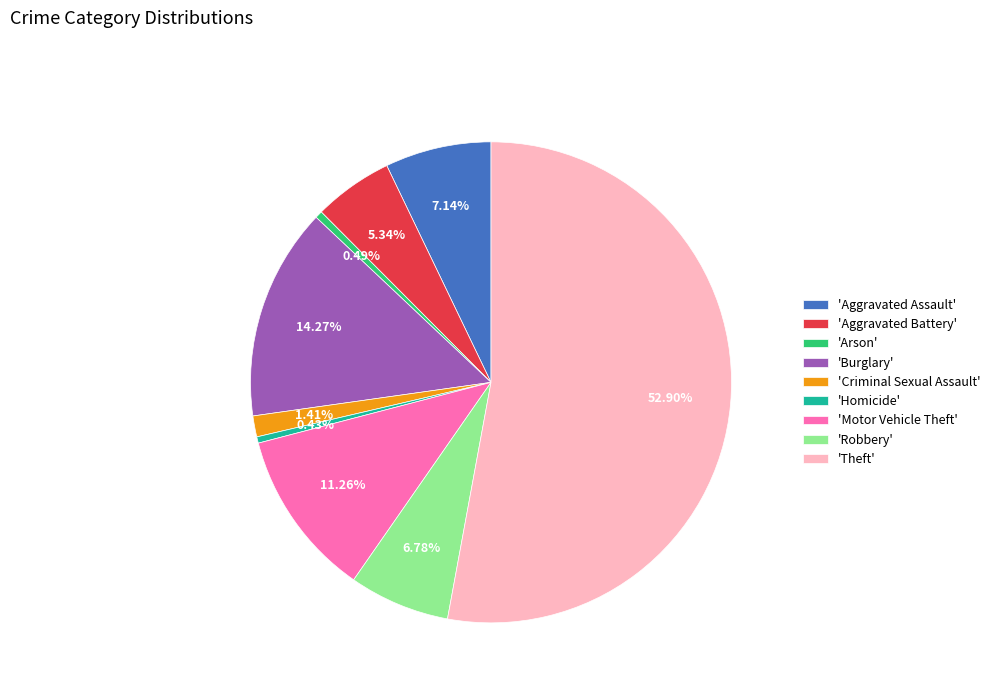

How many slices are in this pie chart?

9